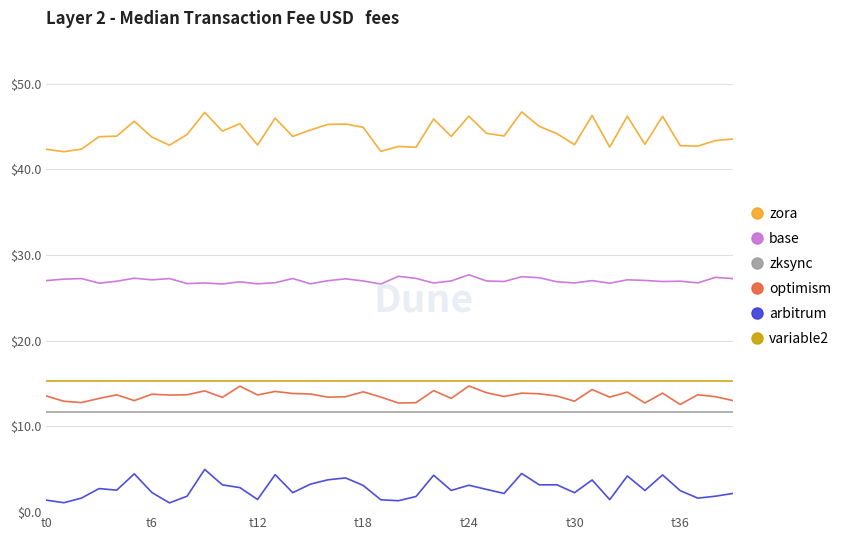

How many lines are shown in the chart?

6